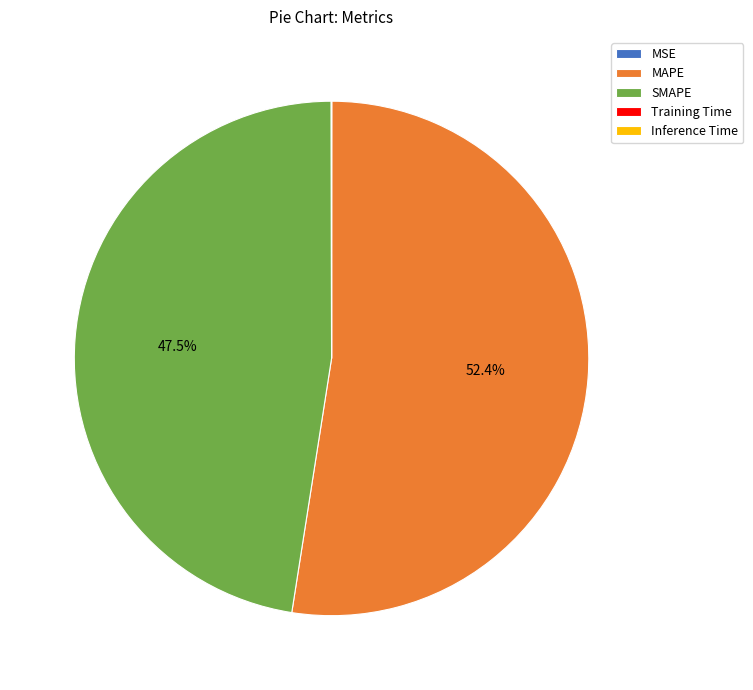

What is the largest slice in the pie chart?

MAPE